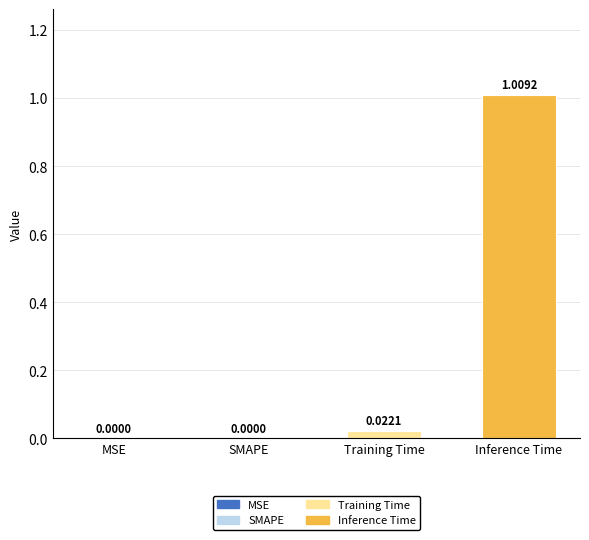

Which has a higher value, SMAPE or Training Time?

Training Time